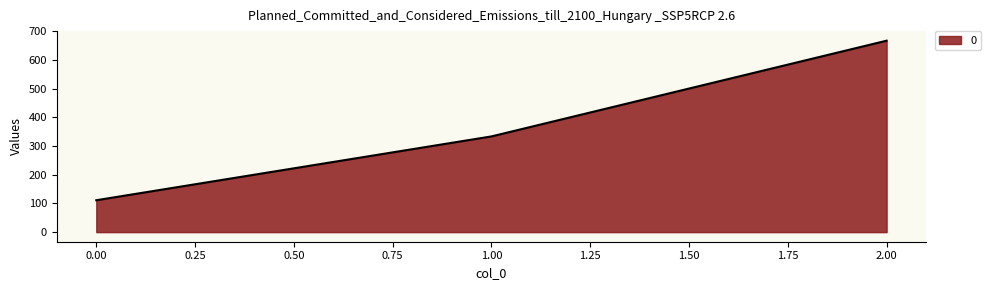

What is the difference between the maximum and minimum values?

555.6